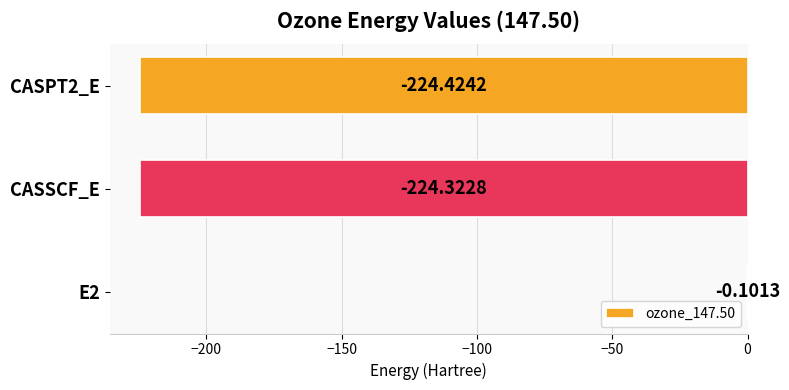

What is the sum of the values at CASSCF_E and E2?

-224.4